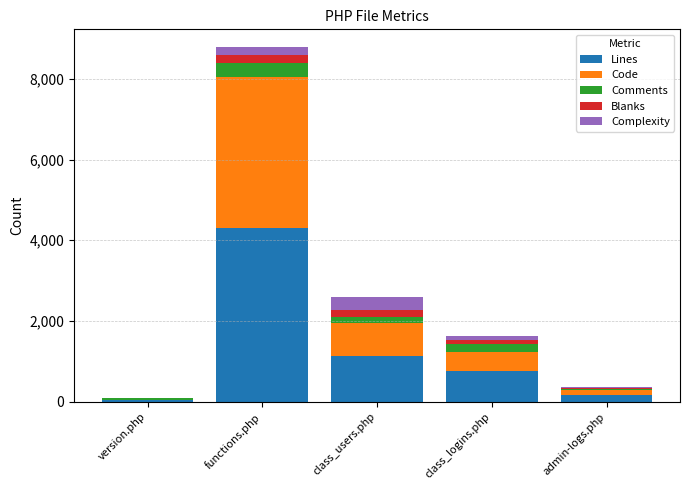

At which category is the sum across all series the highest?

functions.php